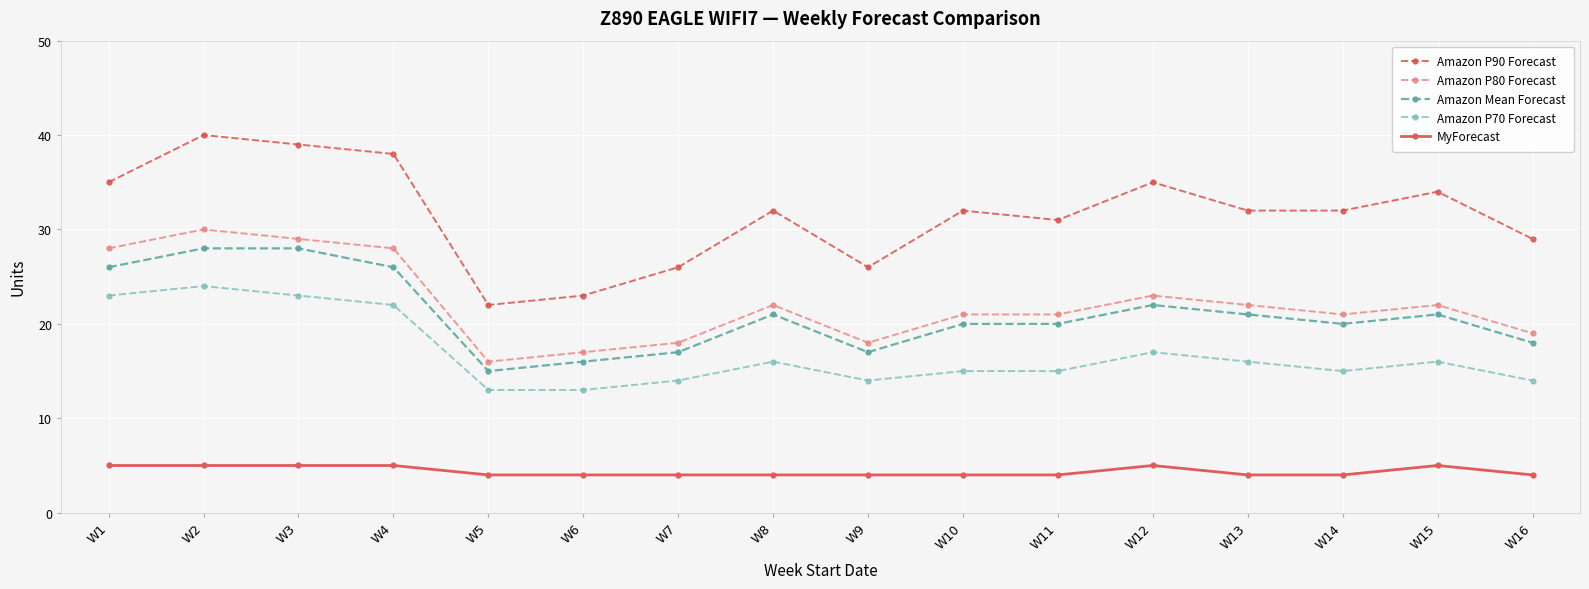

What is the value of the Amazon P90 Forecast point at the 16th from the left?

29